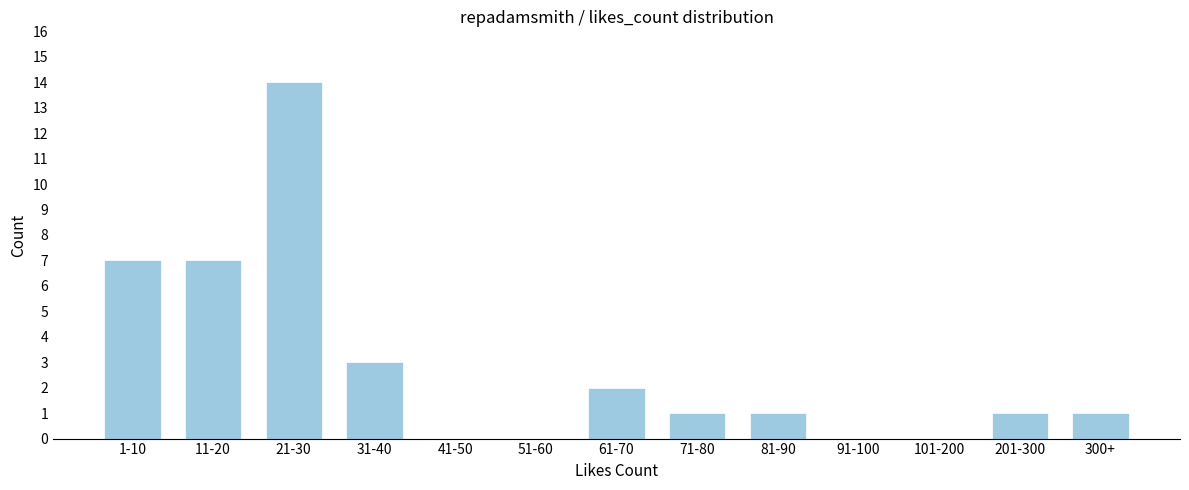

Reading left to right, transcribe all the data shown in this chart.

1-10=7	11-20=7	21-30=14	31-40=3	41-50=0	51-60=0	61-70=2	71-80=1	81-90=1	91-100=0	101-200=0	201-300=1	300+=1